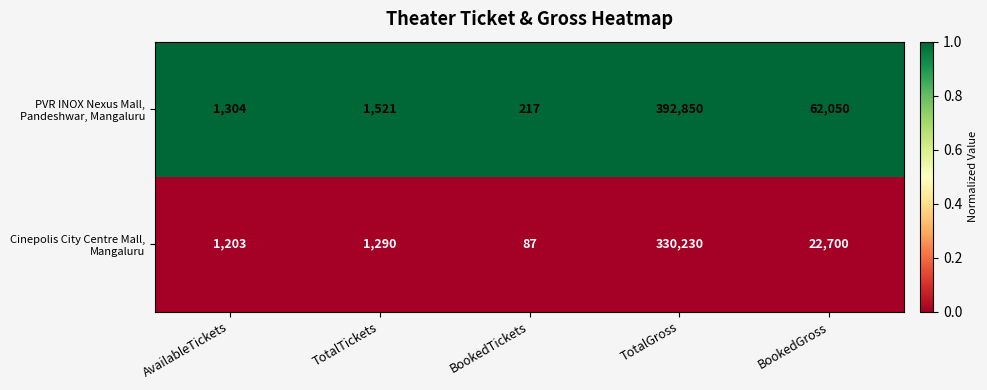

What is the difference between the highest and lowest values at TotalTickets?

231